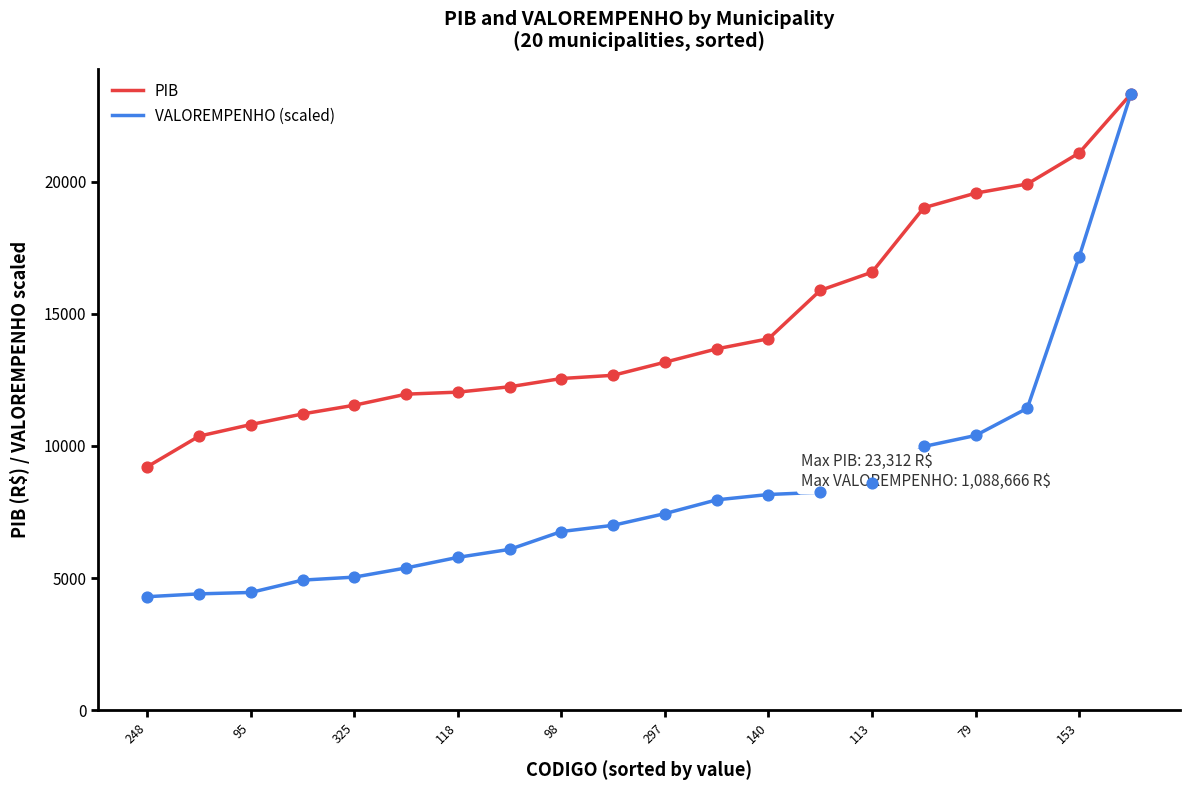

Which series has the largest range (max minus min)?

VALOREMPENHO (scaled)